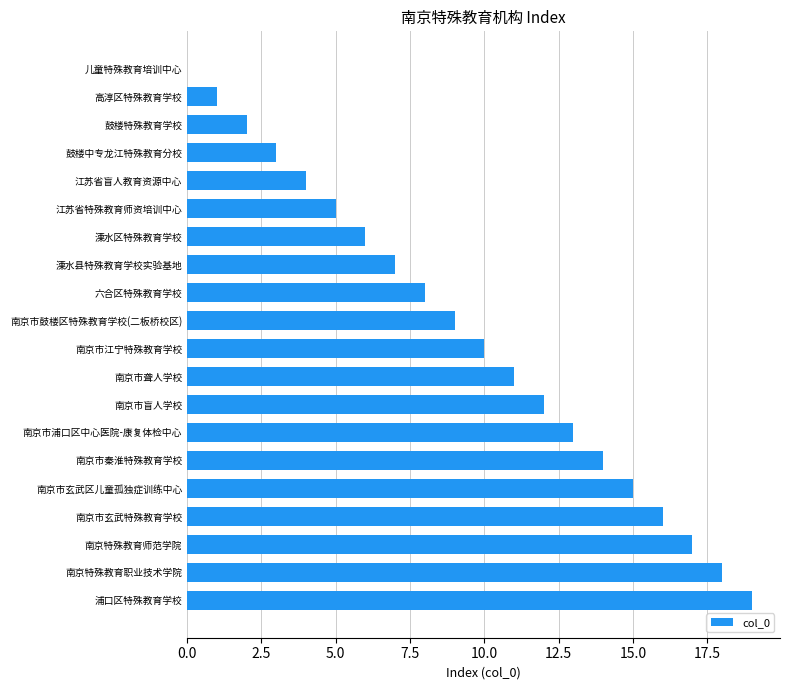

What is the sum of all values?

190